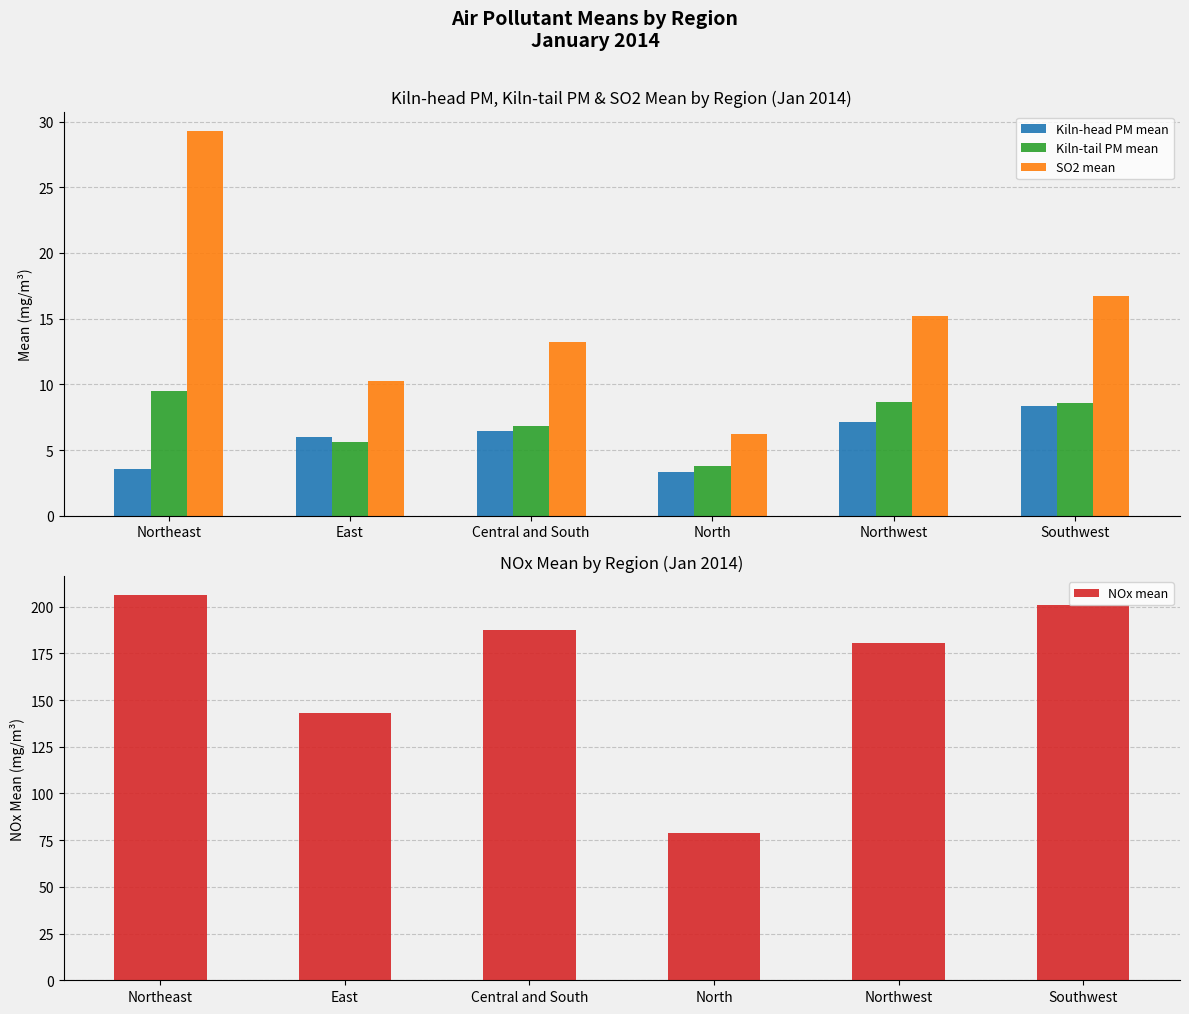

Which category has the highest value in the NOx mean series?

Northeast